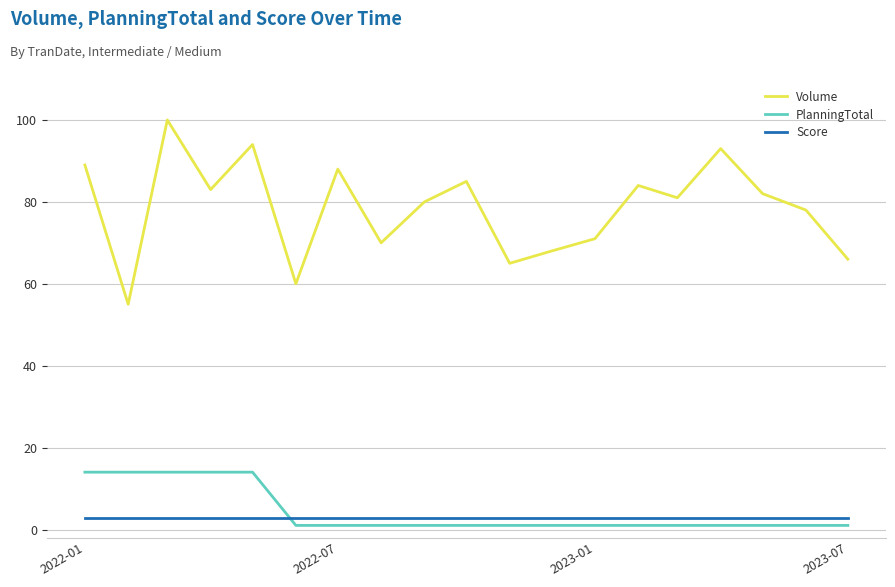

How many lines are shown in the chart?

3